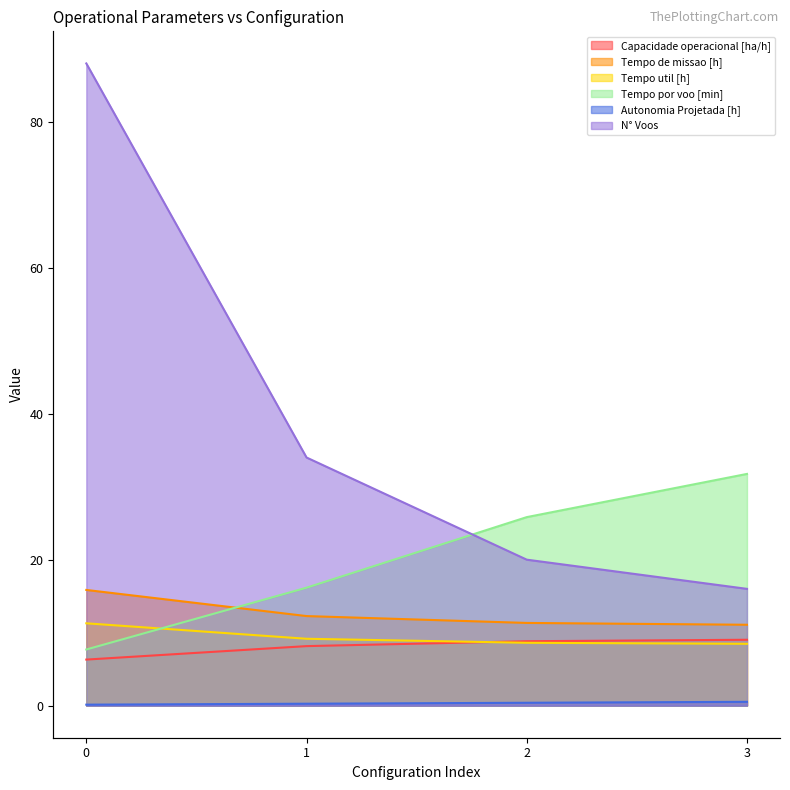

The value of Tempo por voo [min] at 1 is 16.2. True or false?

True